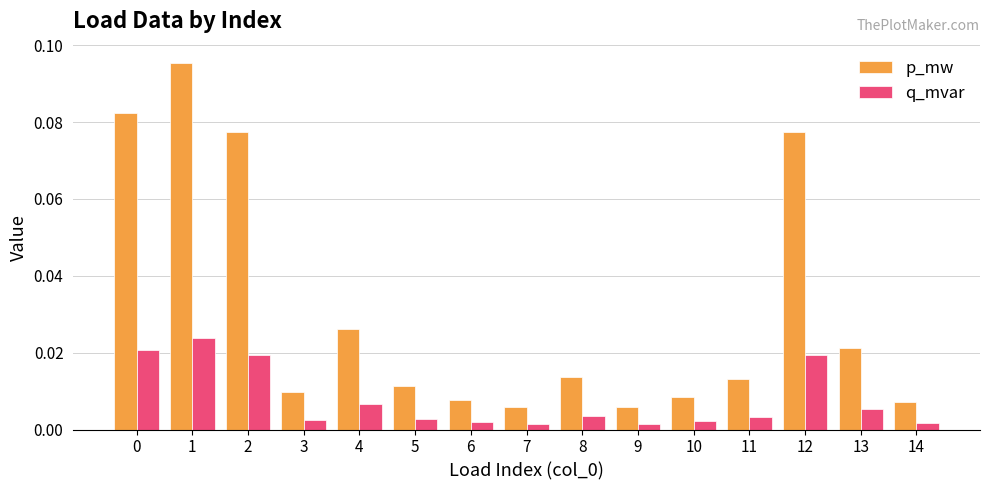

Between 7 and 11, which series saw the biggest shift?

p_mw